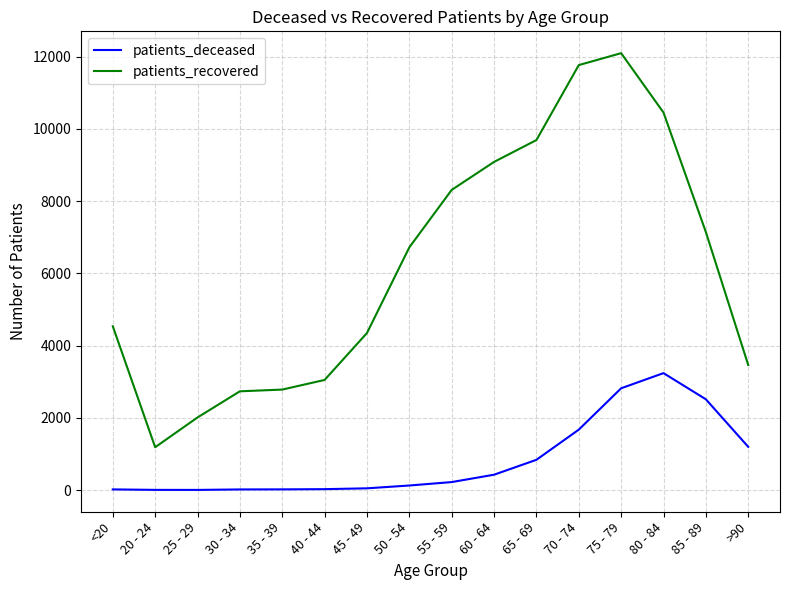

Which series has the widest spread of values?

patients_recovered